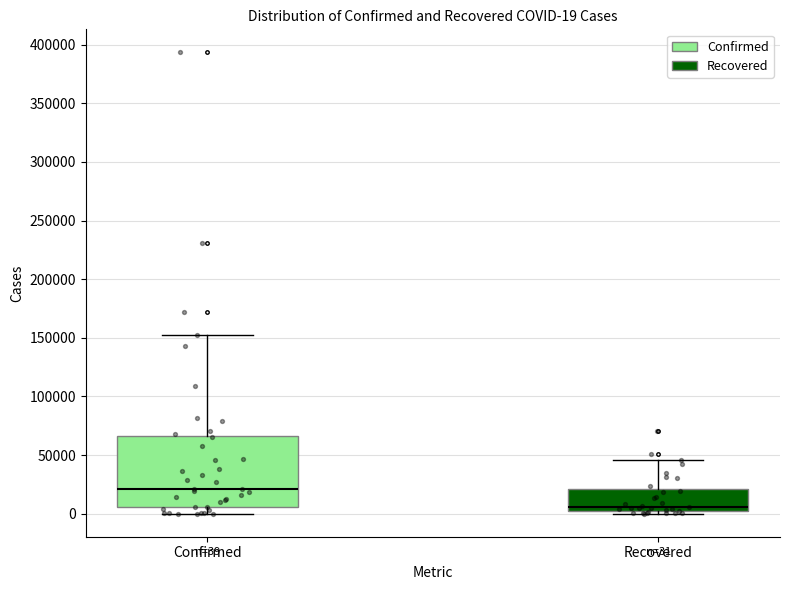

Which box has the lowest median line?

Recovered